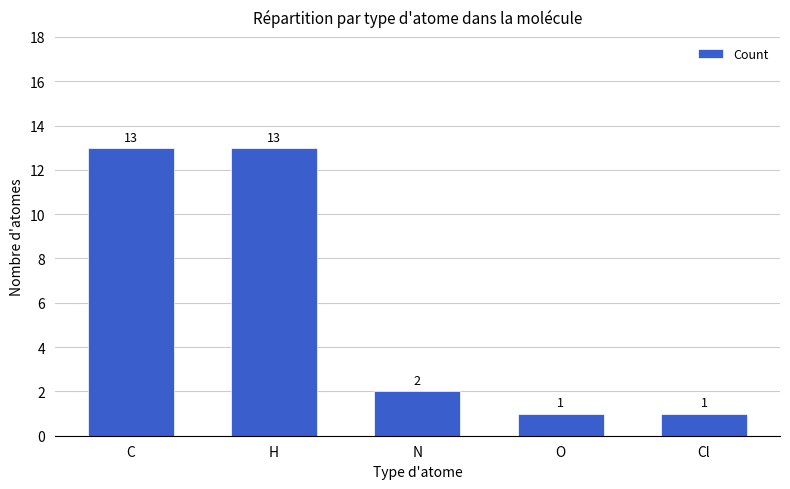

How many categories are shown in the chart?

5